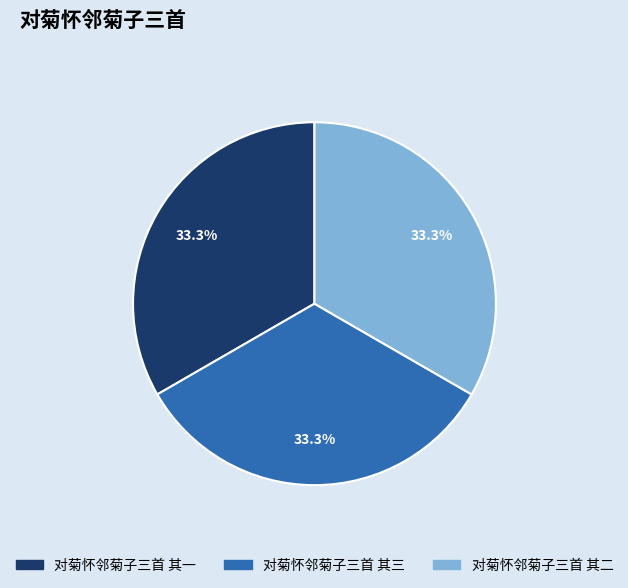

What is the ratio of the value at 对菊怀邻菊子三首 其一 to the value at 对菊怀邻菊子三首 其三?

1.0